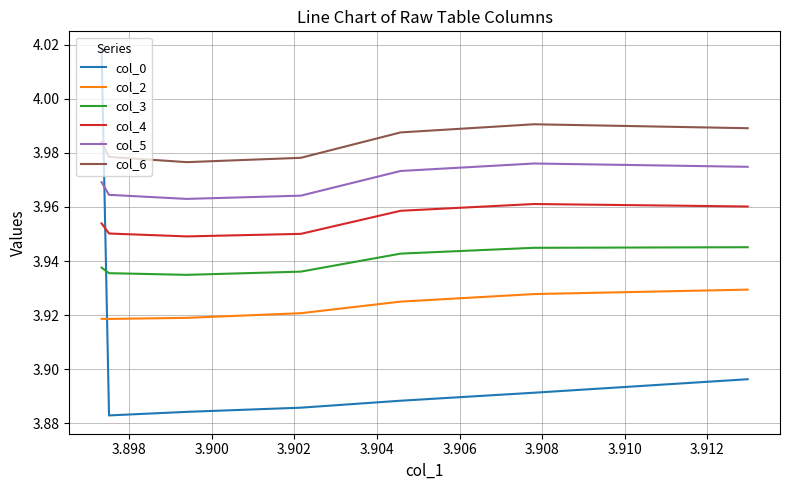

List the series in order of their peak value, lowest first.

col_2, col_3, col_4, col_5, col_6, col_0